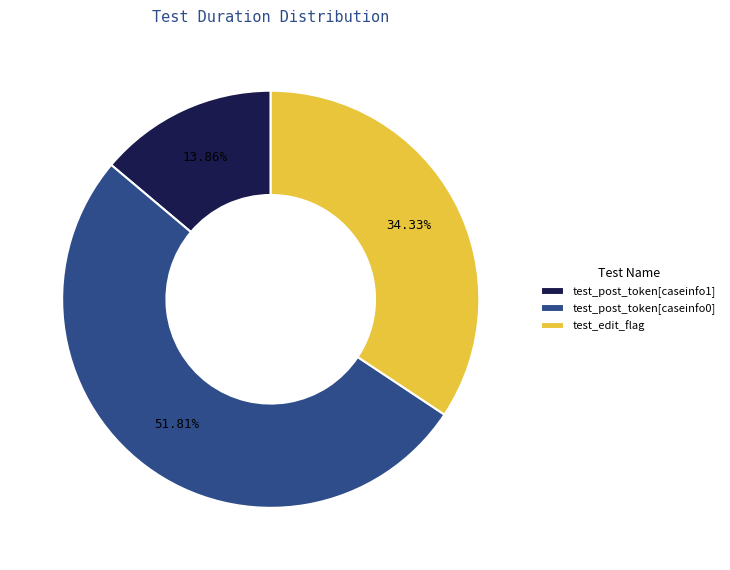

Count the number of slices in the pie.

3